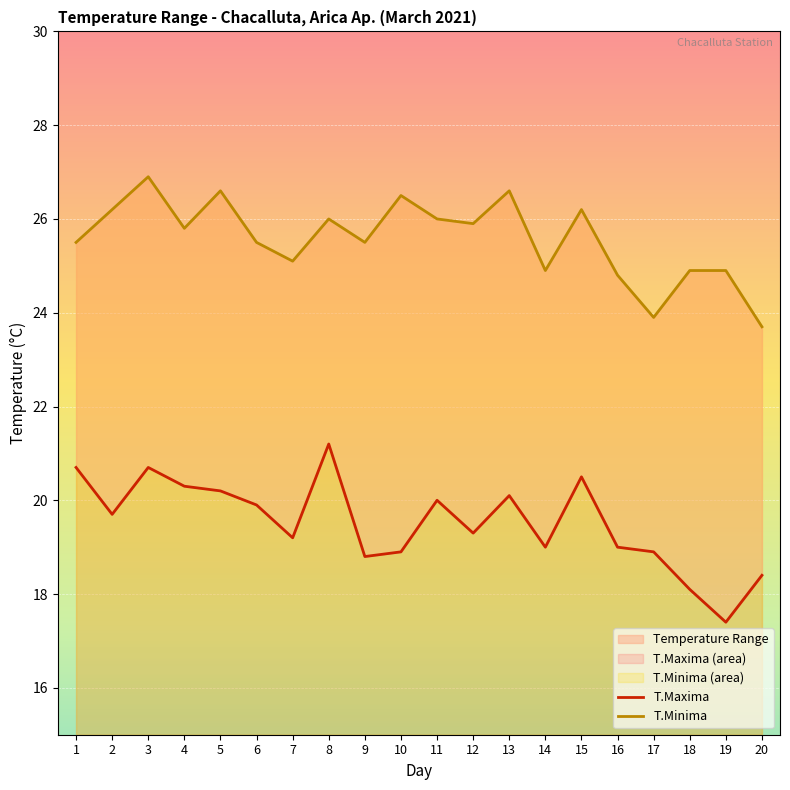

The value of T.Maxima at 8 is 28.1. True or false?

False